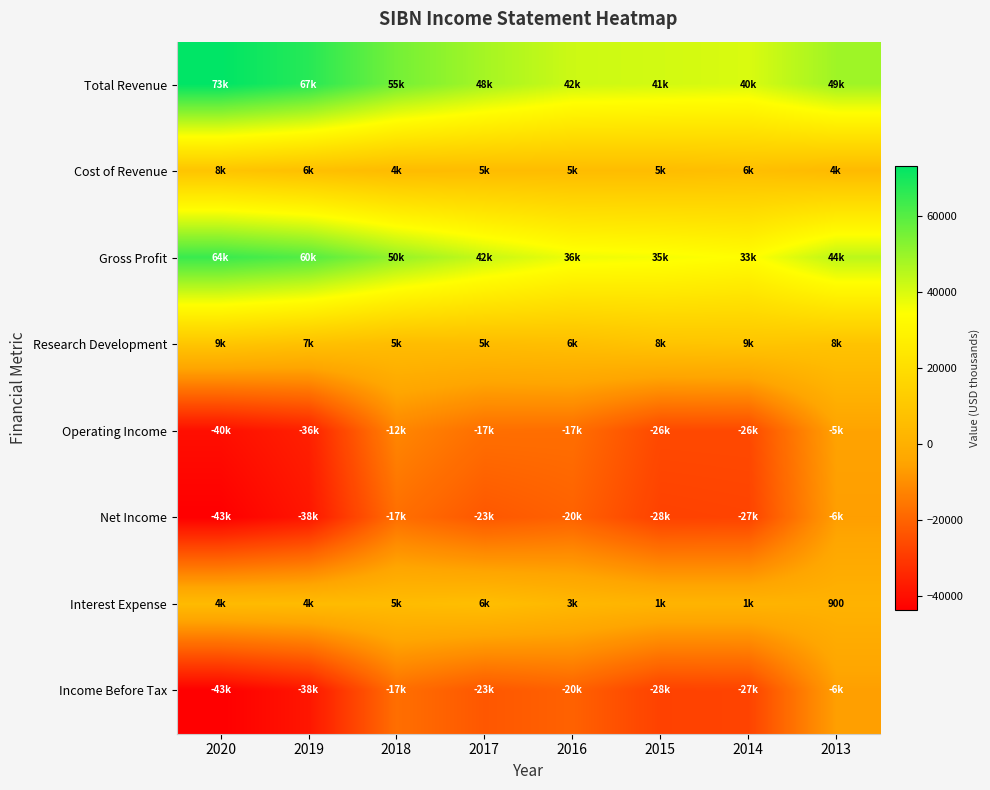

At which category is the sum across all series the highest?

2013